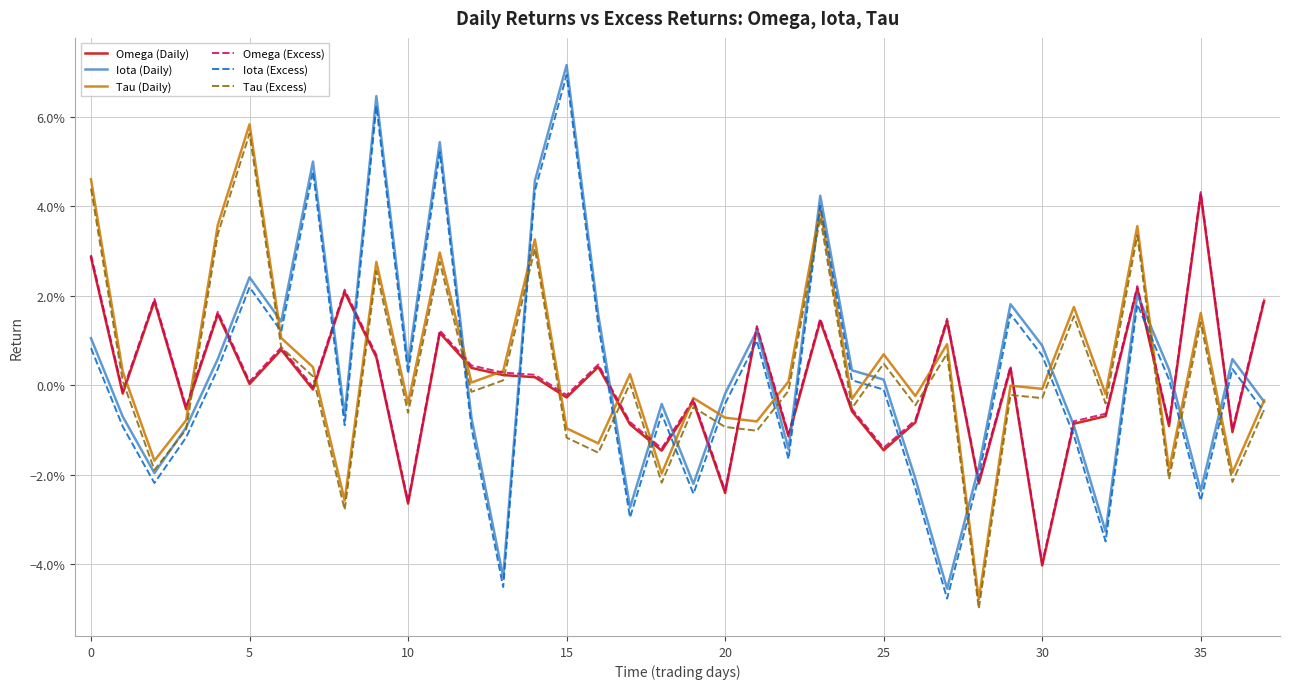

True or false: Omega (Daily) has more than 0 points higher than both neighbors.

True